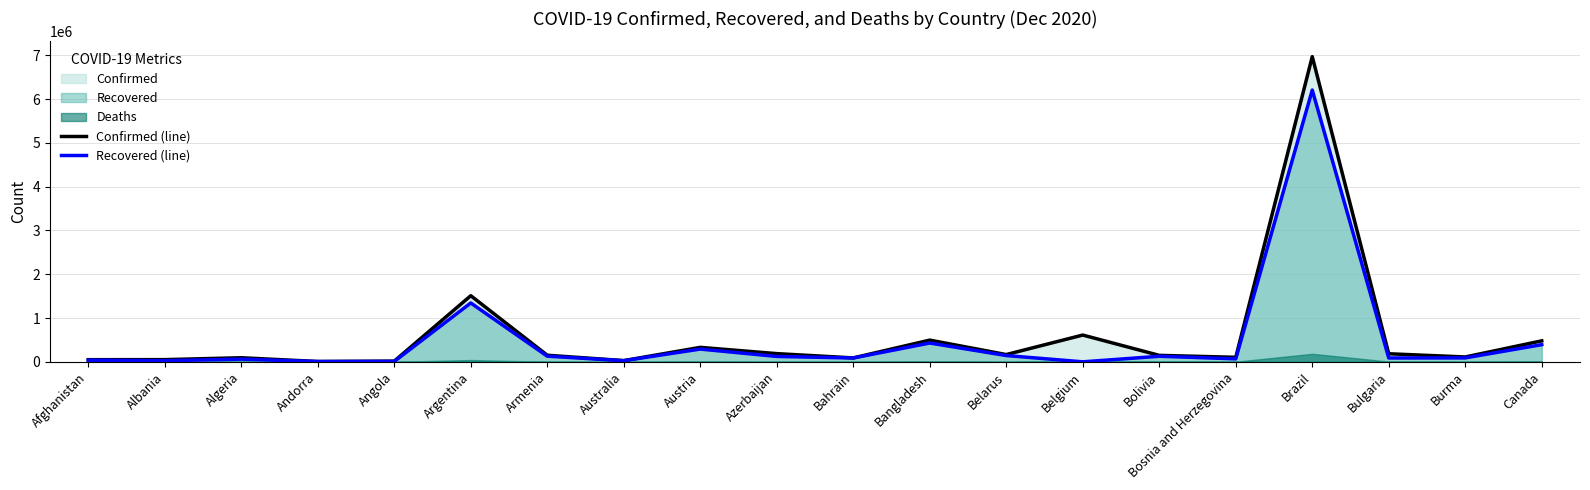

True or false: Recovered (line) has more than 0 interior local peaks.

True